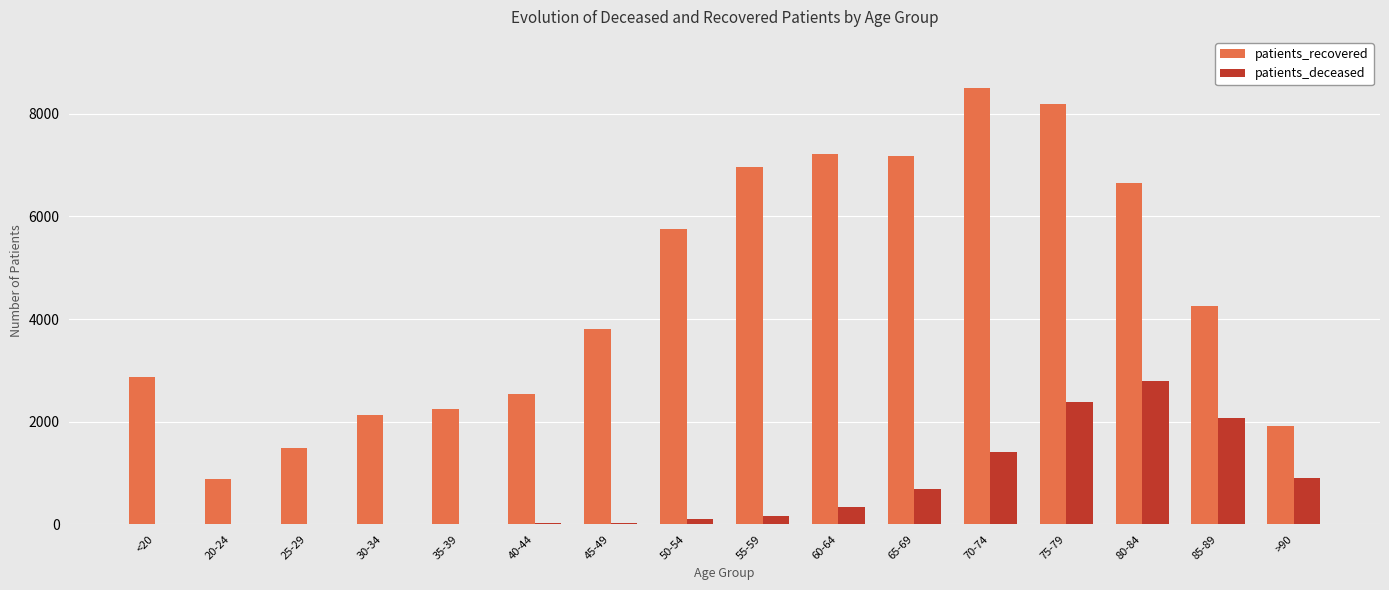

Where does the patients_recovered series first go above 4256?

50-54